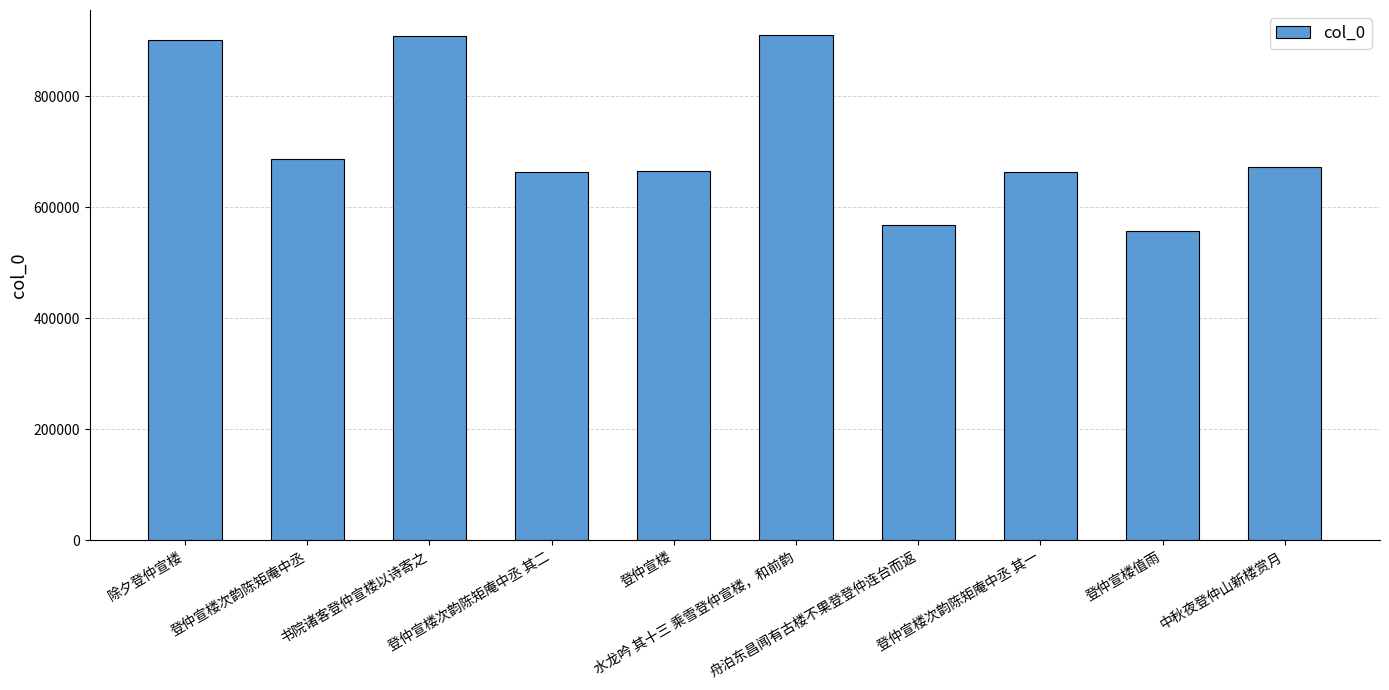

What is the greatest value displayed?

909521